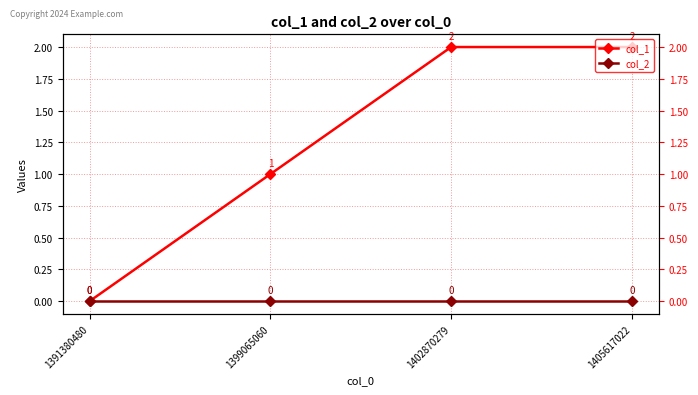

Reading left to right, transcribe all the data shown in this chart.

col_1: 0	1	2	2
col_2: 0	0	0	0